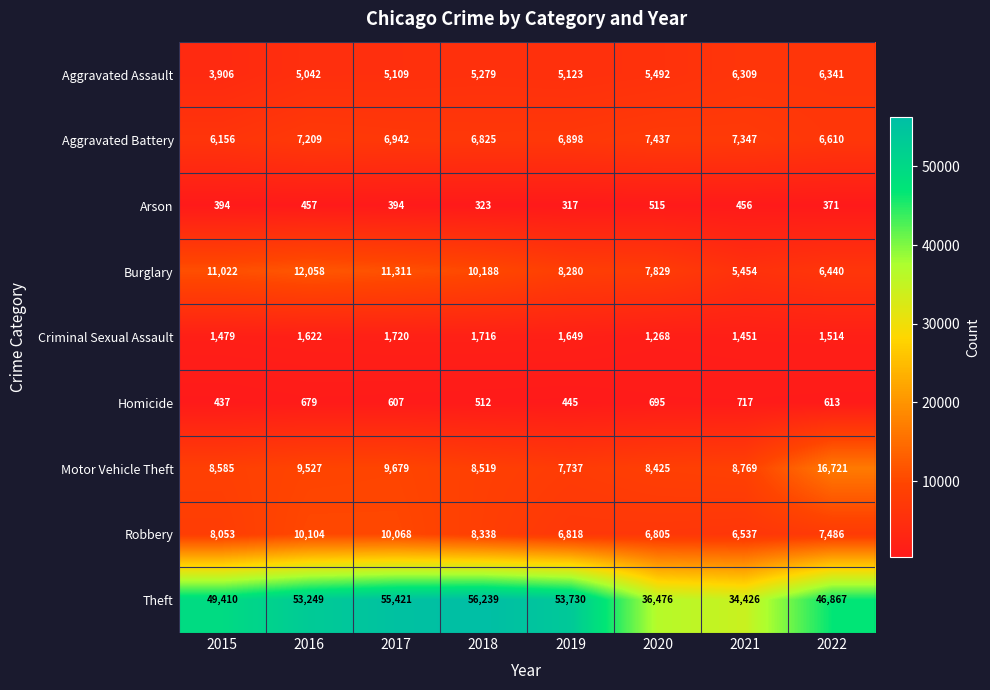

The value of Arson at 2016 is 457. True or false?

True